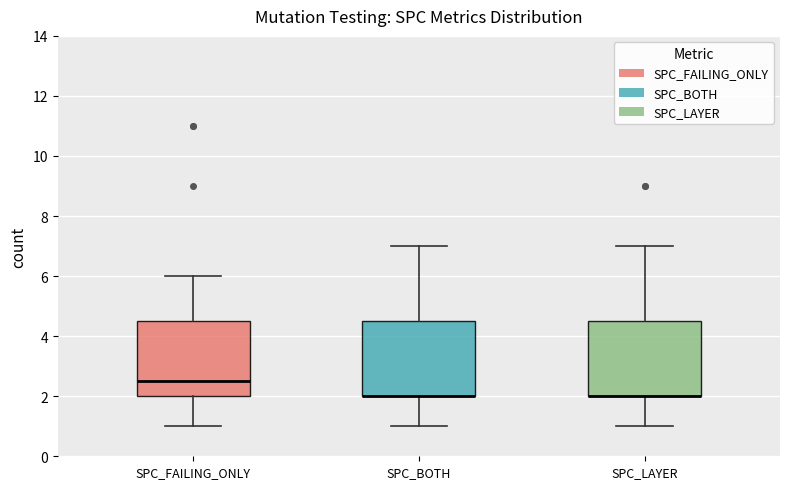

Reading left to right, transcribe this box plot: for each box, give where its median line is, the range the box spans, and where its two whiskers end, as read against the y-axis. The values are not printed on the chart, so give them approximately, as read against the axis.

SPC_FAILING_ONLY: median 2.6, box 2.0 to 4.6, whiskers 1.0 to 6.0
SPC_BOTH: median 2.0 (drawn on the box's lower edge), box 2.0 to 4.6, whiskers 1.0 to 7.0
SPC_LAYER: median 2.0 (drawn on the box's lower edge), box 2.0 to 4.6, whiskers 1.0 to 7.0